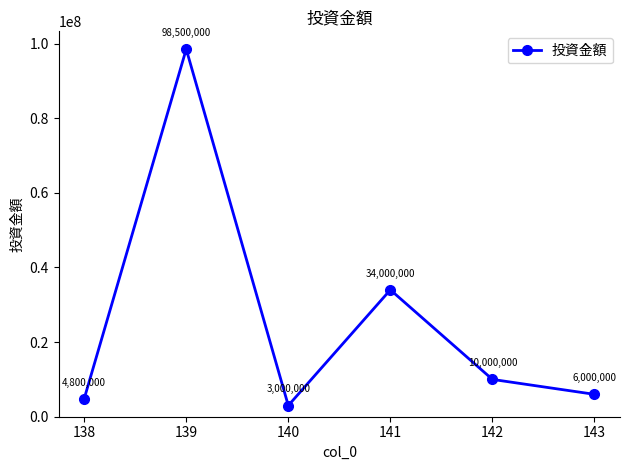

What is the value of the 5th point from the left?

10000000